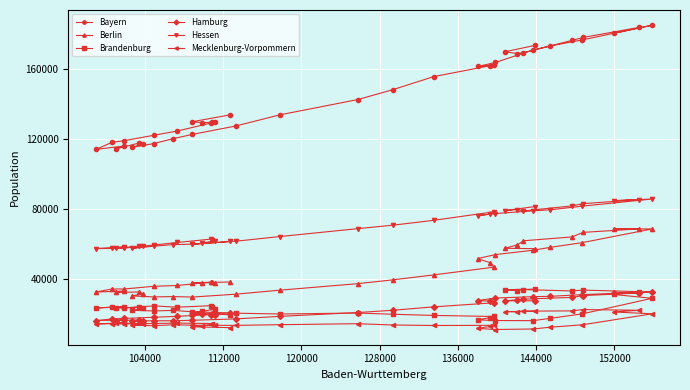

What is the minimum value shown in the chart?

10848